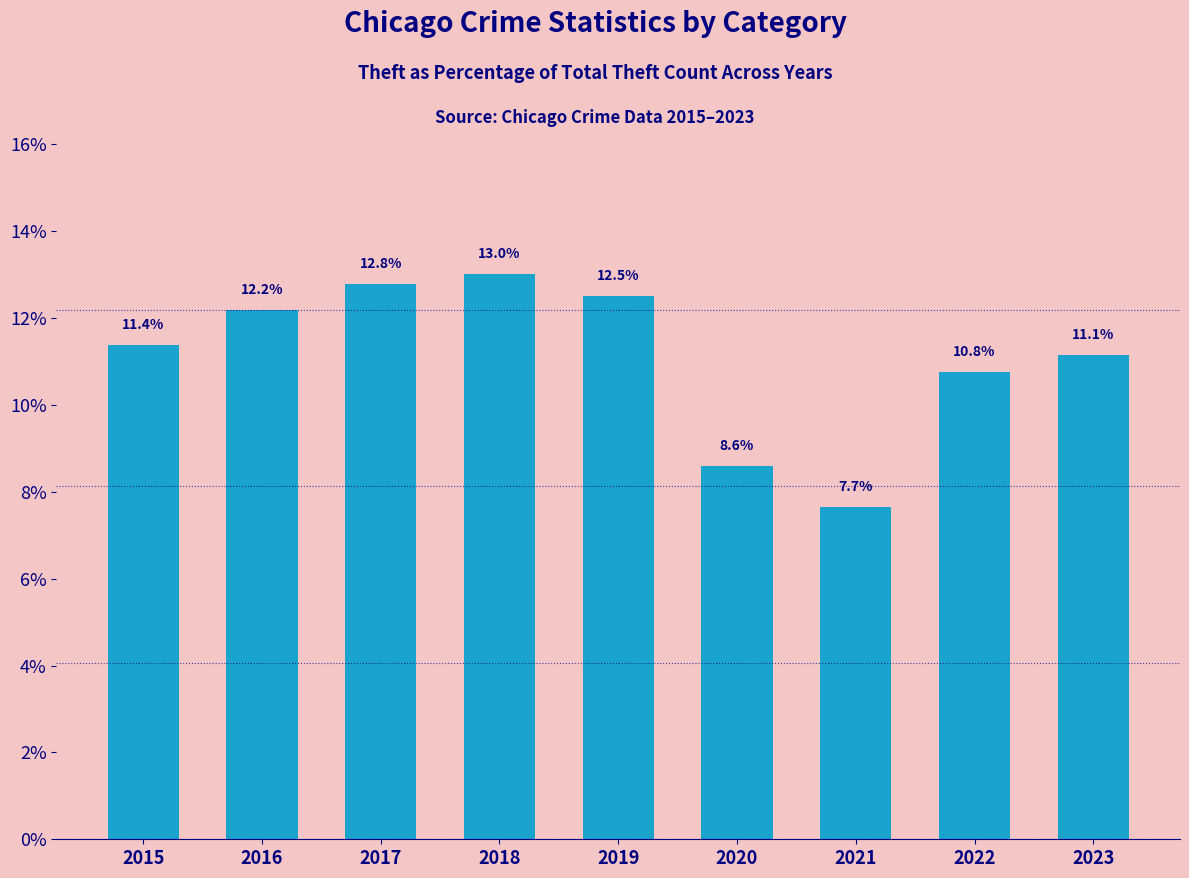

What is the change in value from 2015 to 2017?

+1.4